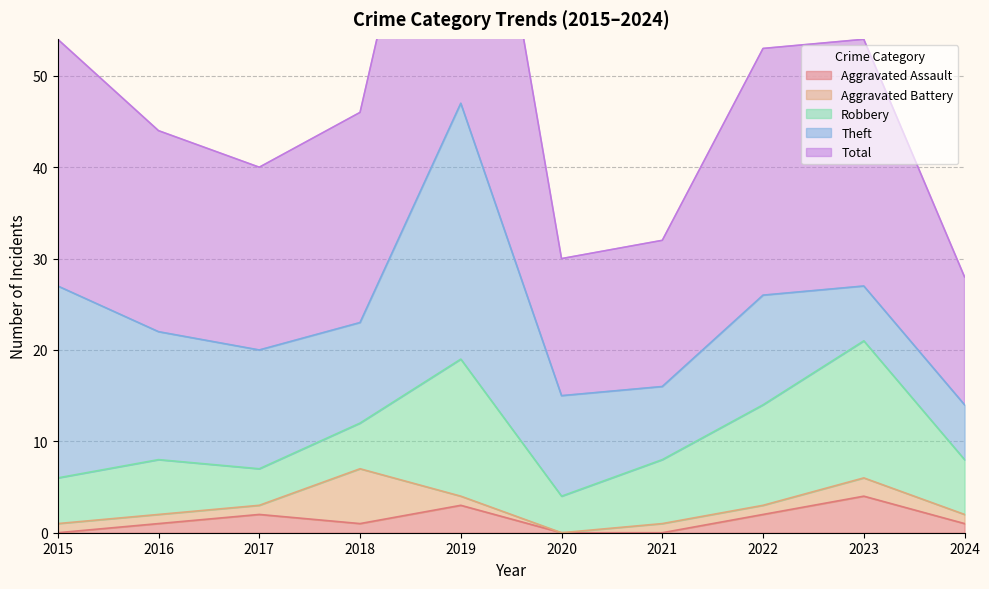

What is the spread (max minus min) of values at 2021?

16